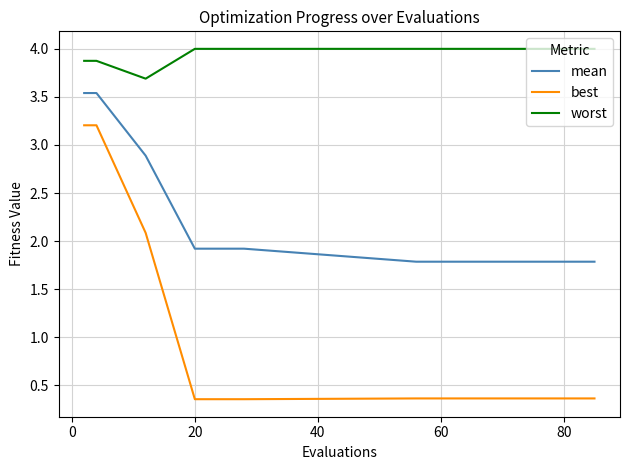

At how many categories does at least one series exceed 2?

15